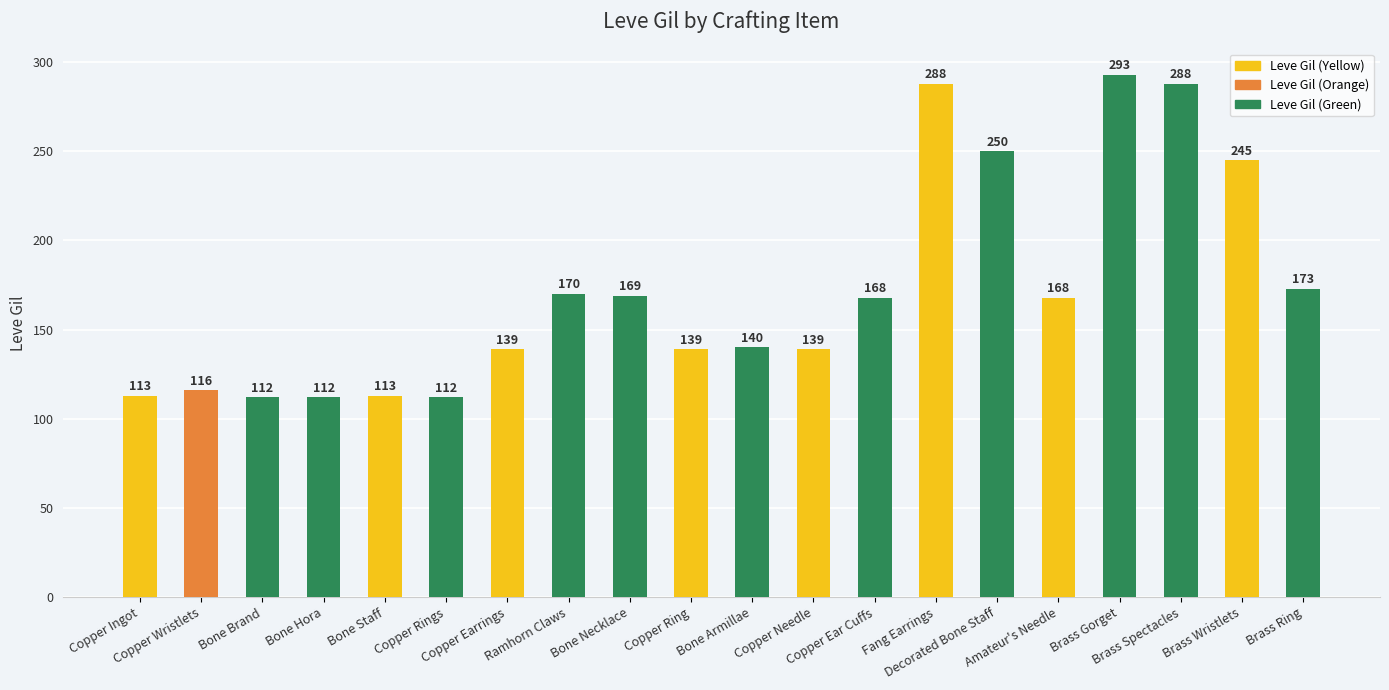

Does the chart contain any negative values?

No